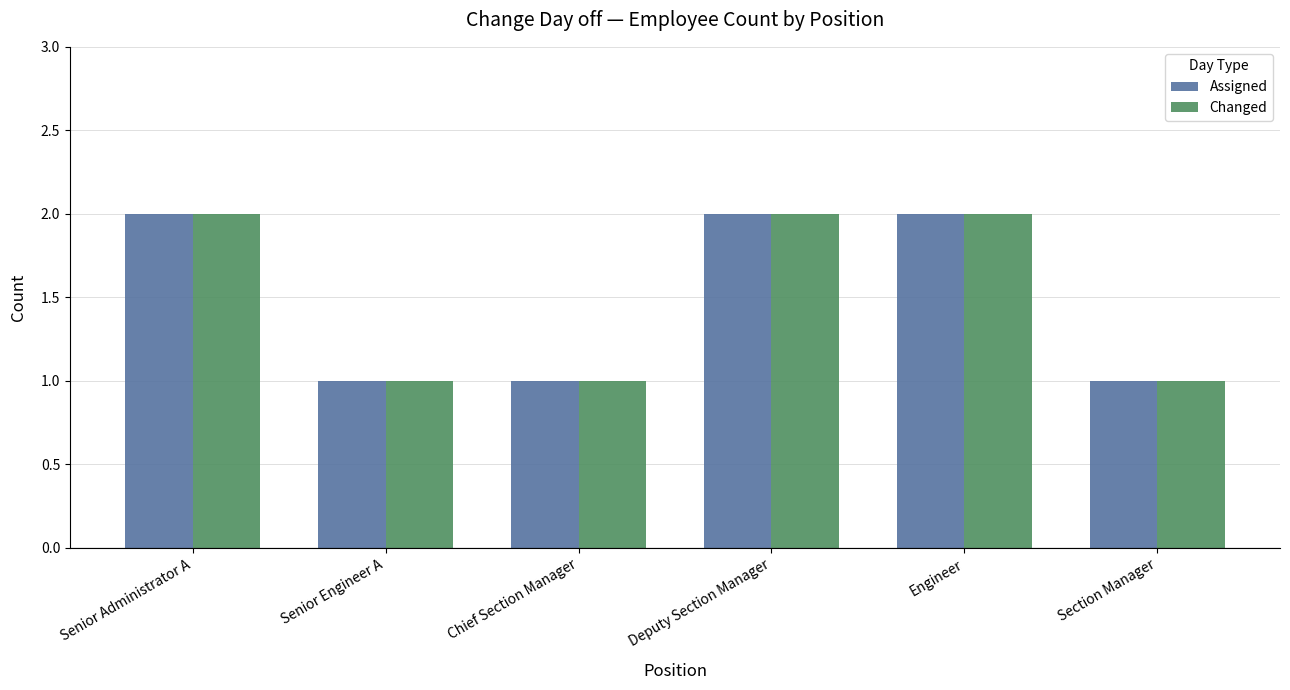

What value does the Assigned series have at Chief Section Manager?

1